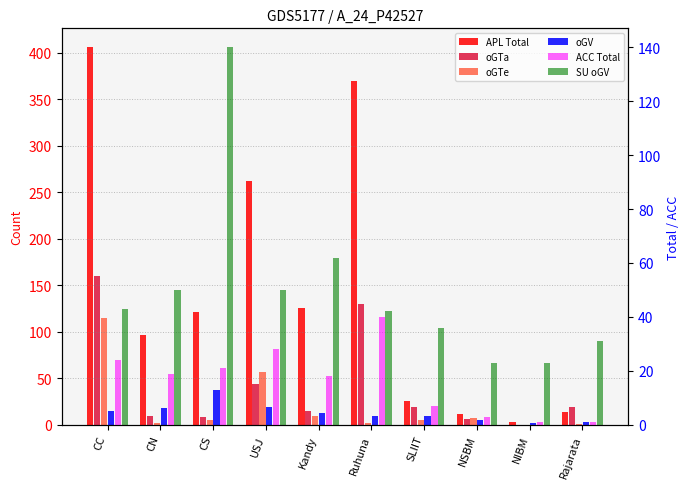

Is it true that oGV equals 2 at Ruhuna?

False